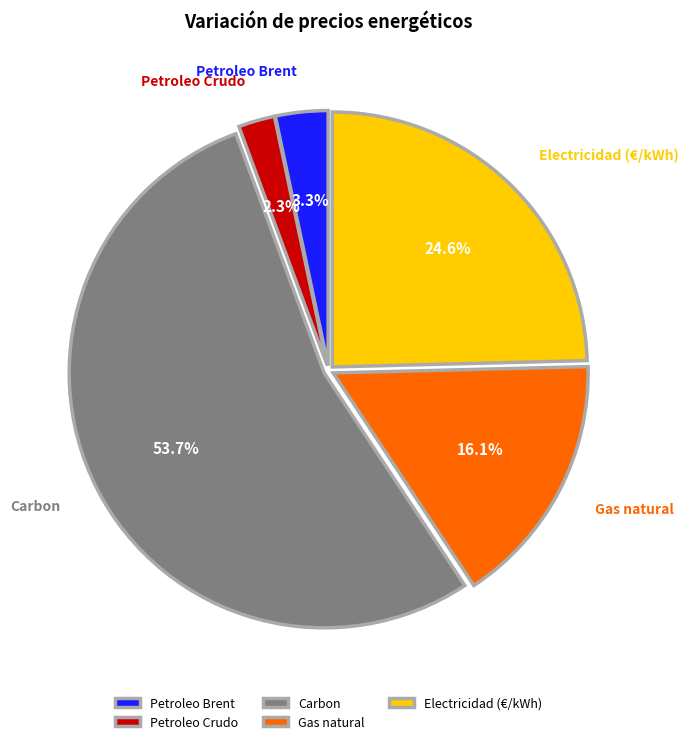

Is there a majority slice in this chart?

Yes